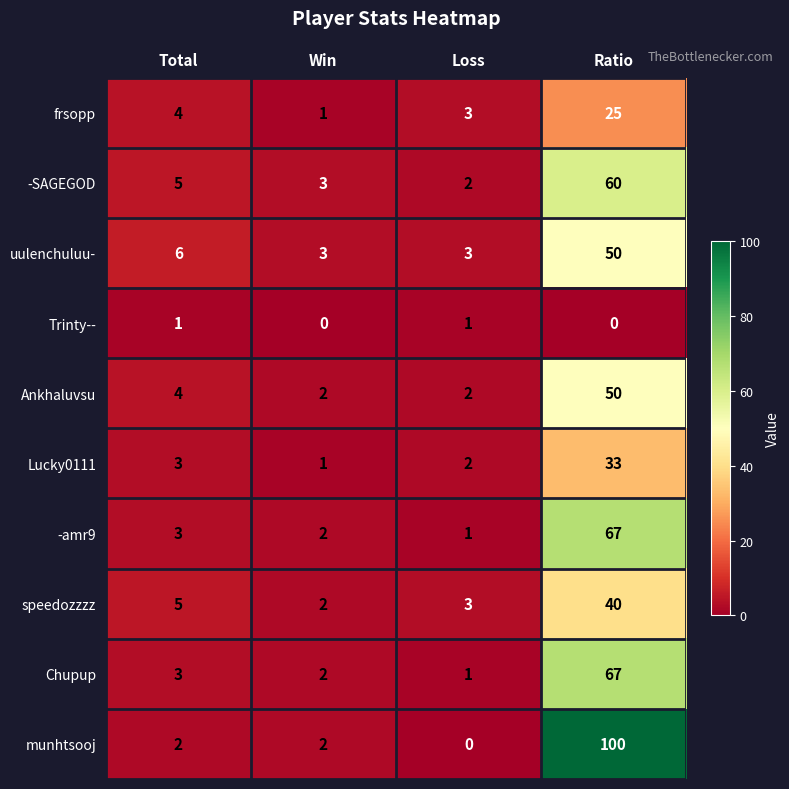

What is the difference between the second highest and minimum values in the uulenchuluu- series?

3